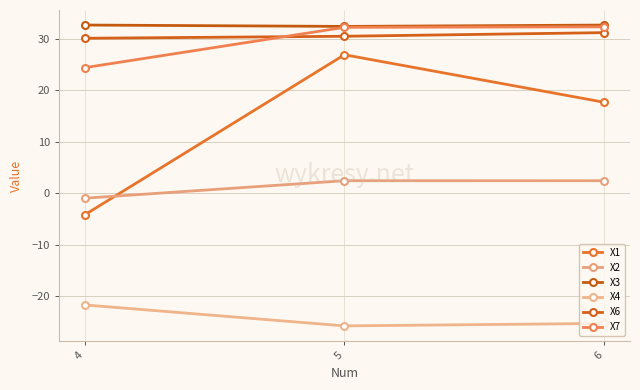

Which has a higher value, 5 or 4?

5